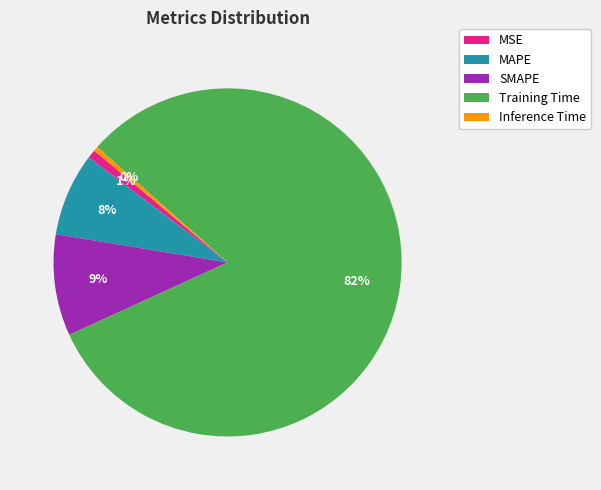

To the nearest percent, what is the average slice percentage?

20%